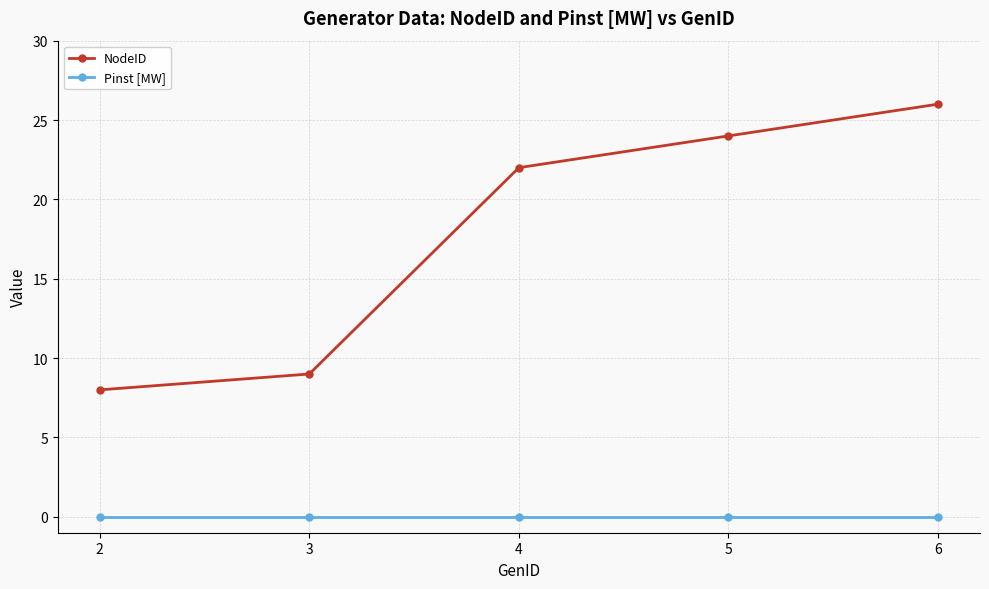

Which label corresponds to the largest value in the chart?

6